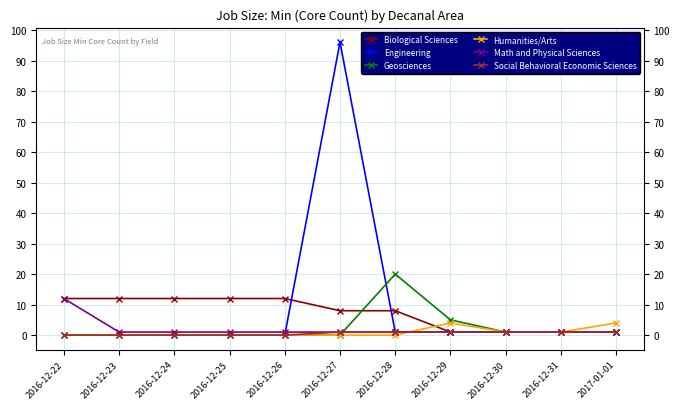

Is it true that Geosciences equals 0 at 2016-12-25?

True